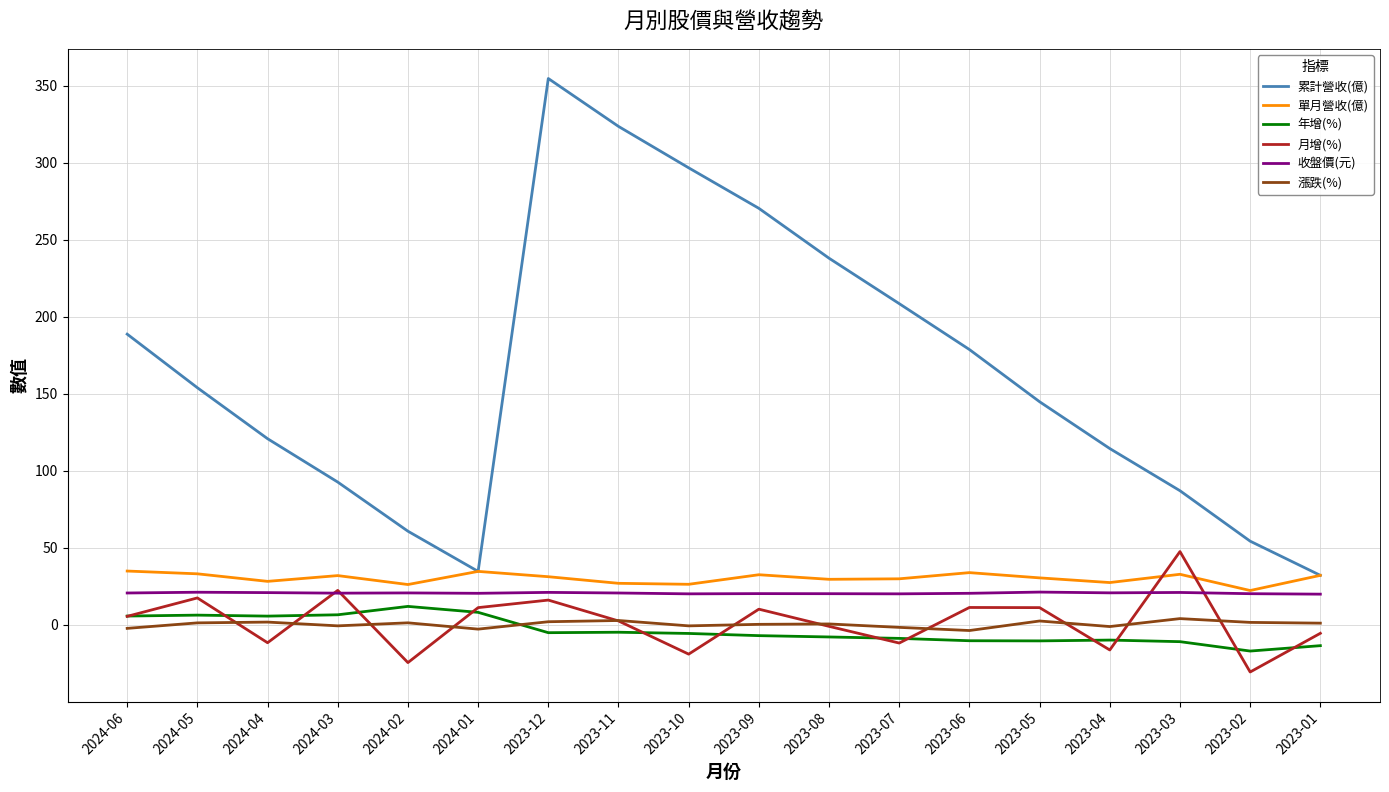

True or false: 年增(%) and 累計營收(億) cross at least once.

False